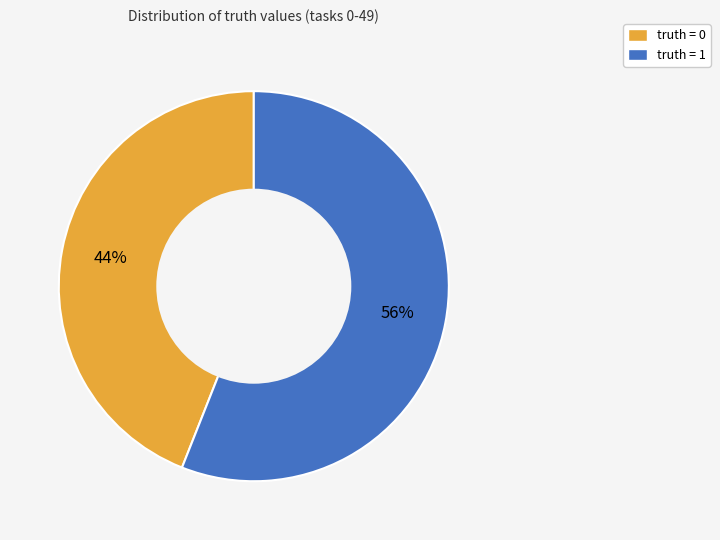

Combined, do truth = 0 and truth = 1 account for over 50%?

Yes